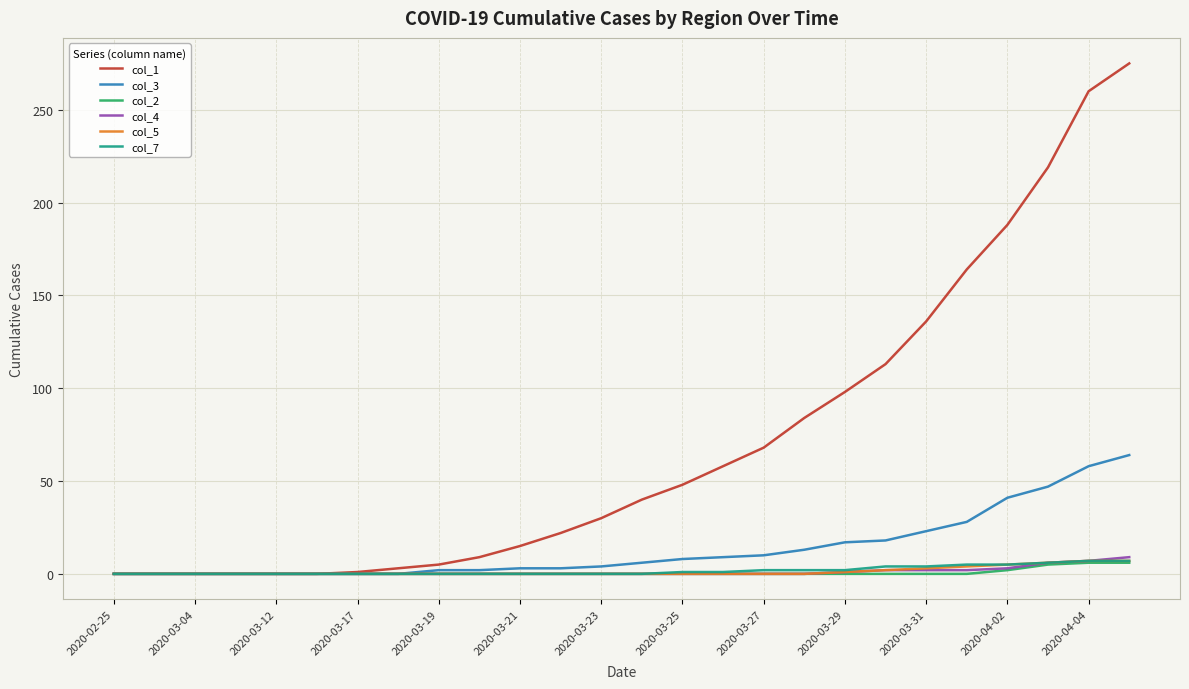

Which series has the largest total across all categories?

col_1